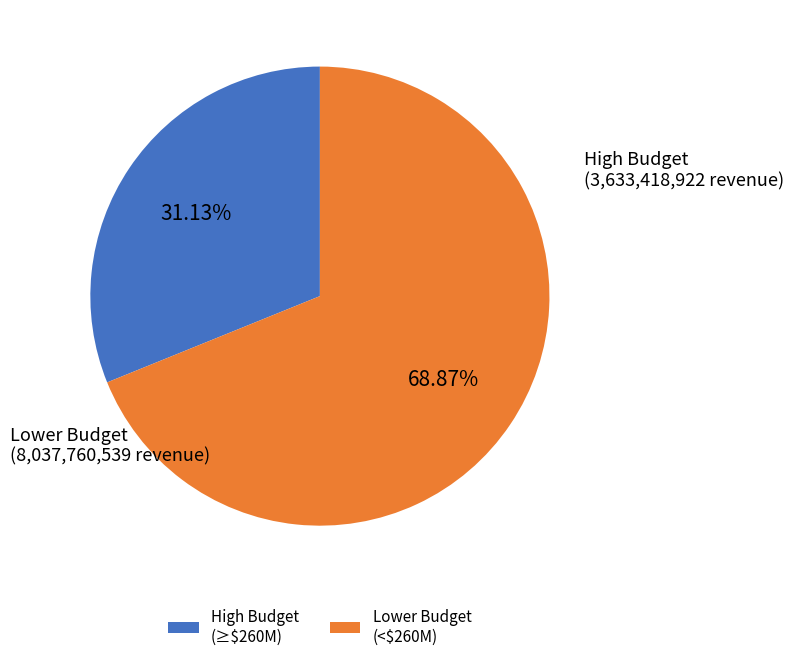

Is Lower Budget (<$260M) the majority of the pie?

Yes